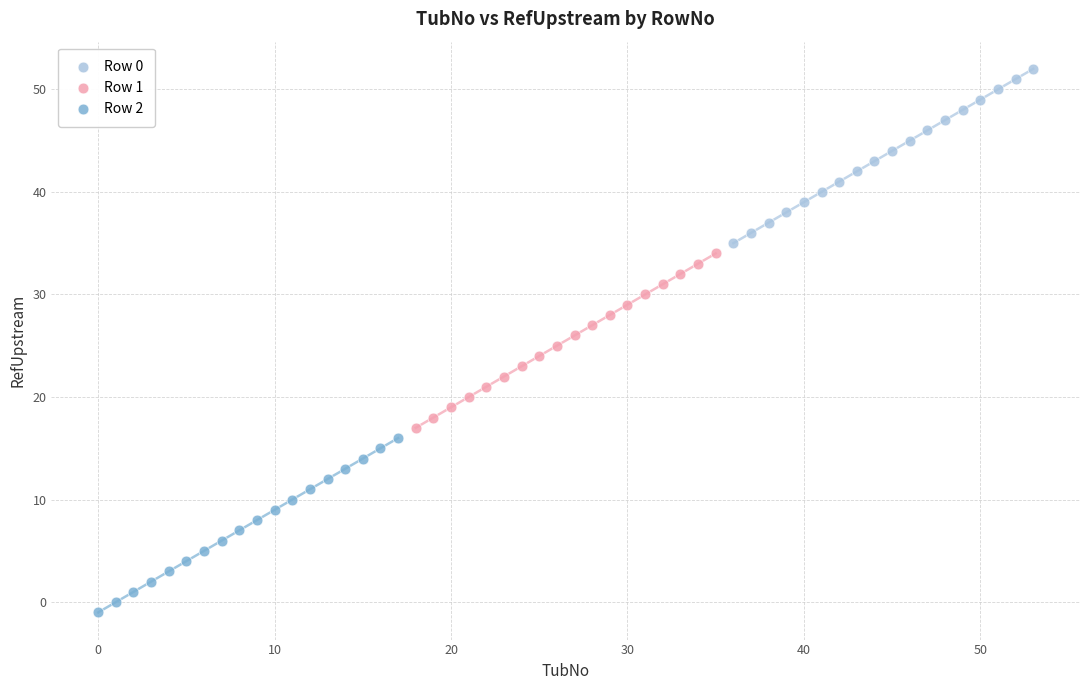

Which series reaches the maximum Y coordinate?

Row 0